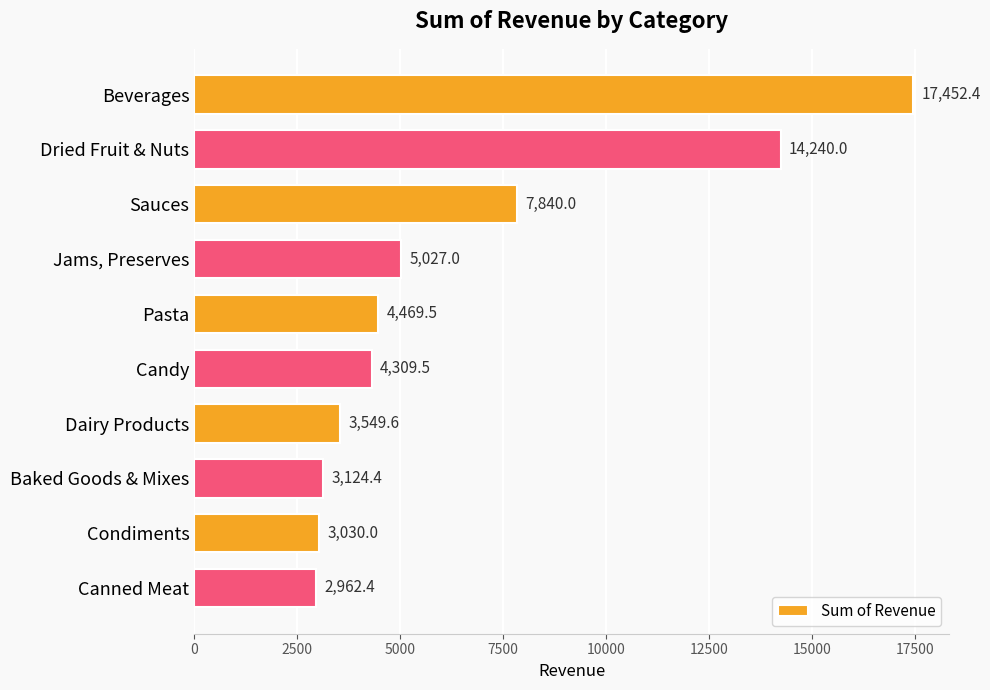

What is the label of the 8th bar from the bottom?

Sauces